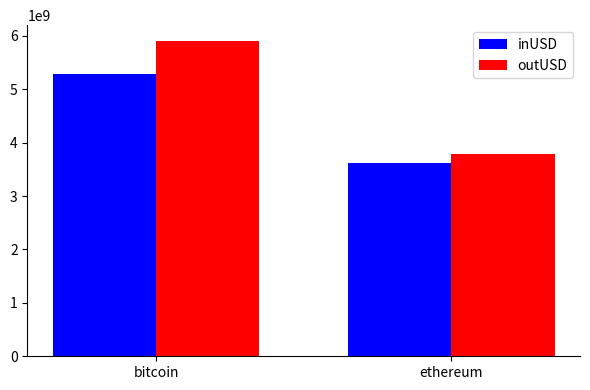

True or false: inUSD has a value of 3611750799.8 at ethereum.

True